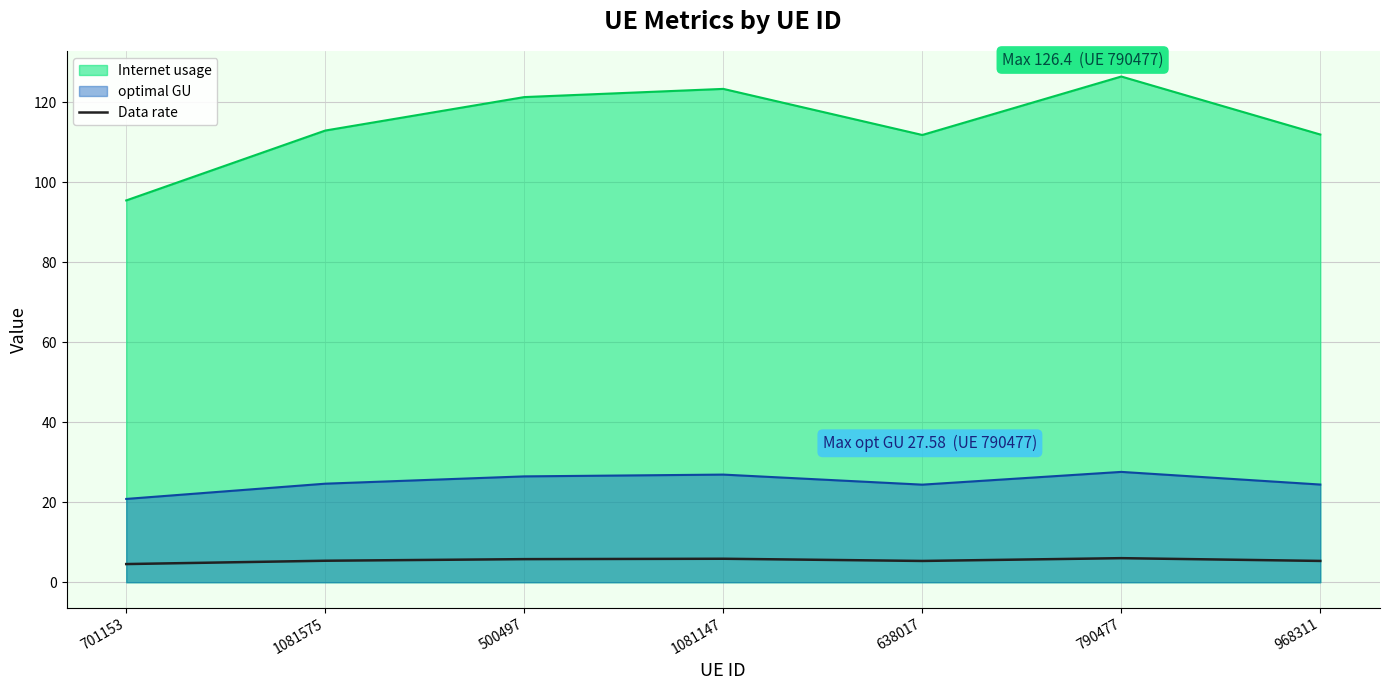

What is the label of the 4th point from the right?

1081147